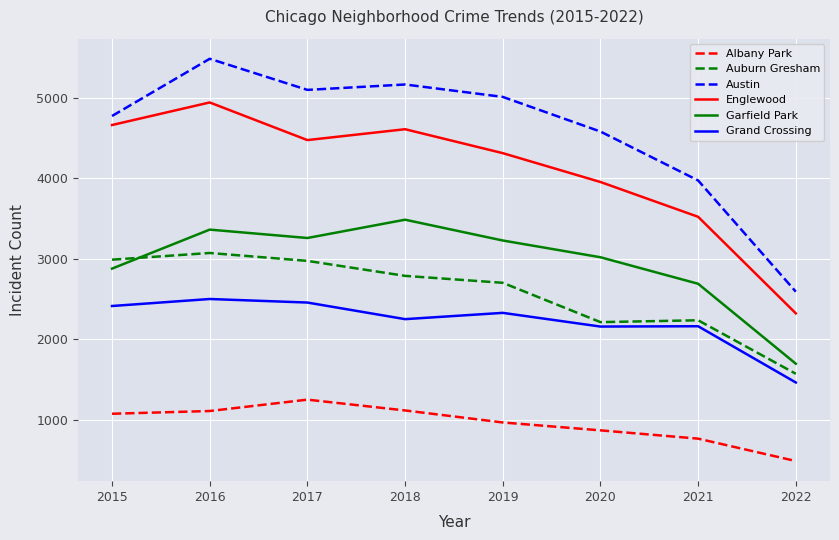

At how many categories does at least one series exceed 1017?

8